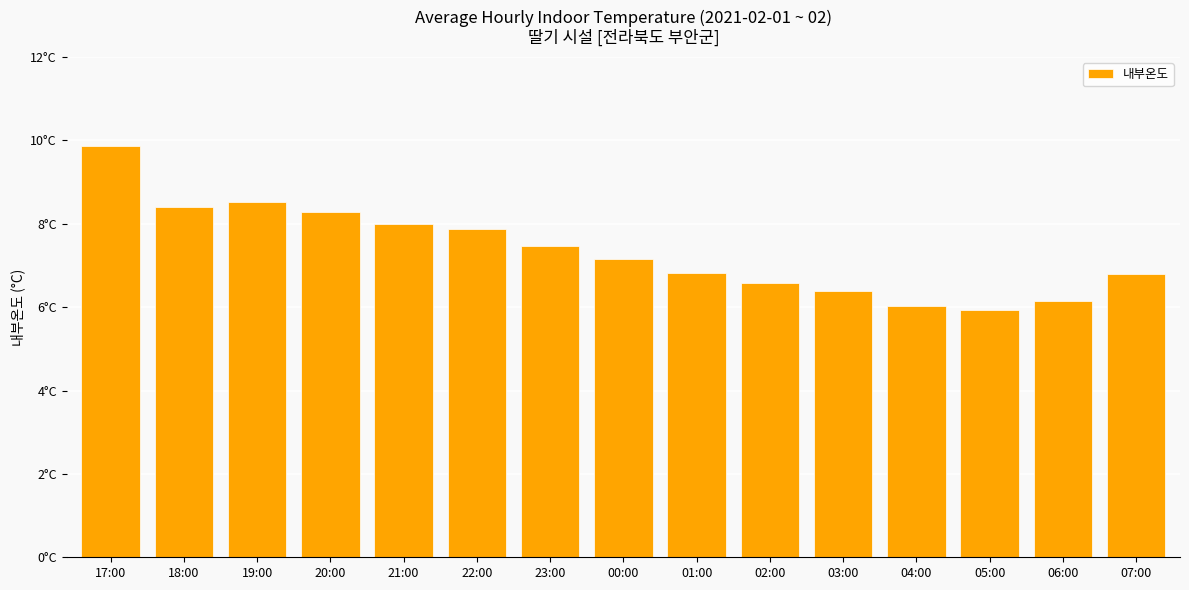

Between 19:00 and 00:00, which is larger?

19:00